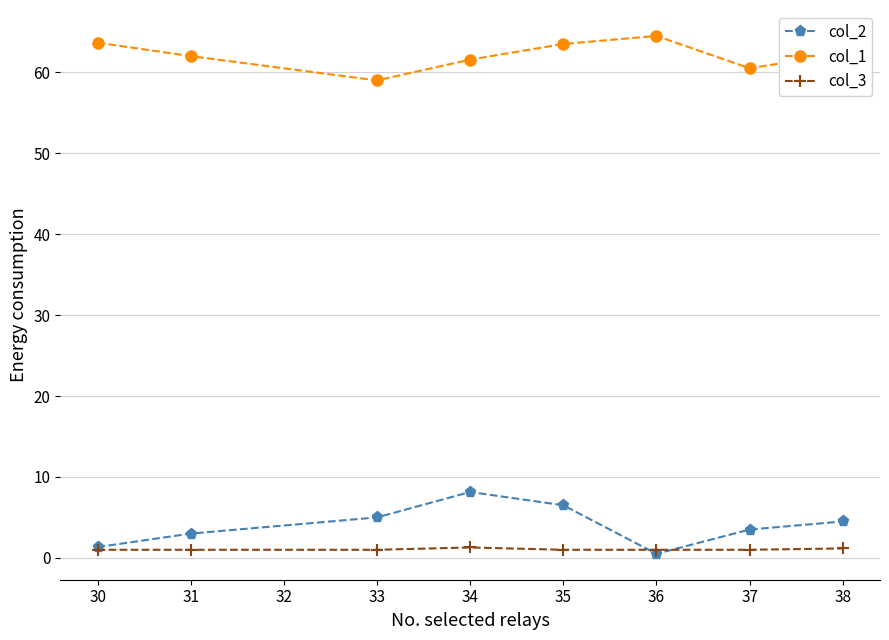

True or false: col_2 has a value of 1.3 at 30.

True